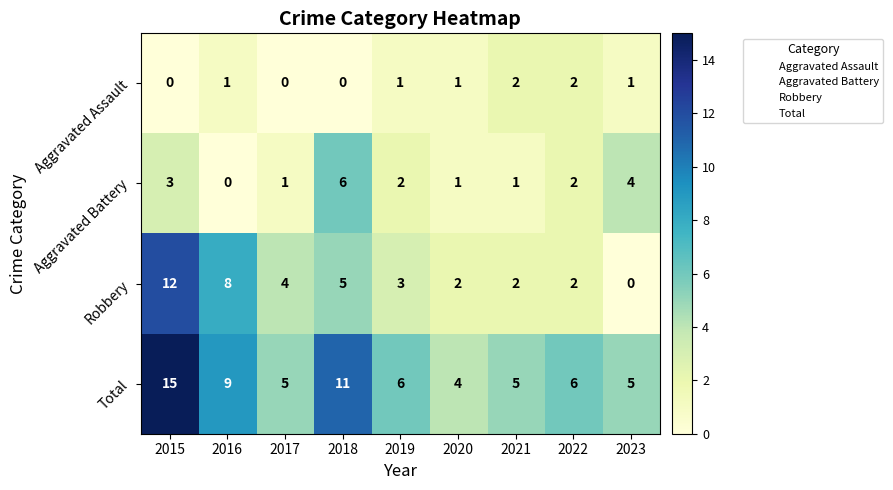

What is the total value across all series at 2020?

8